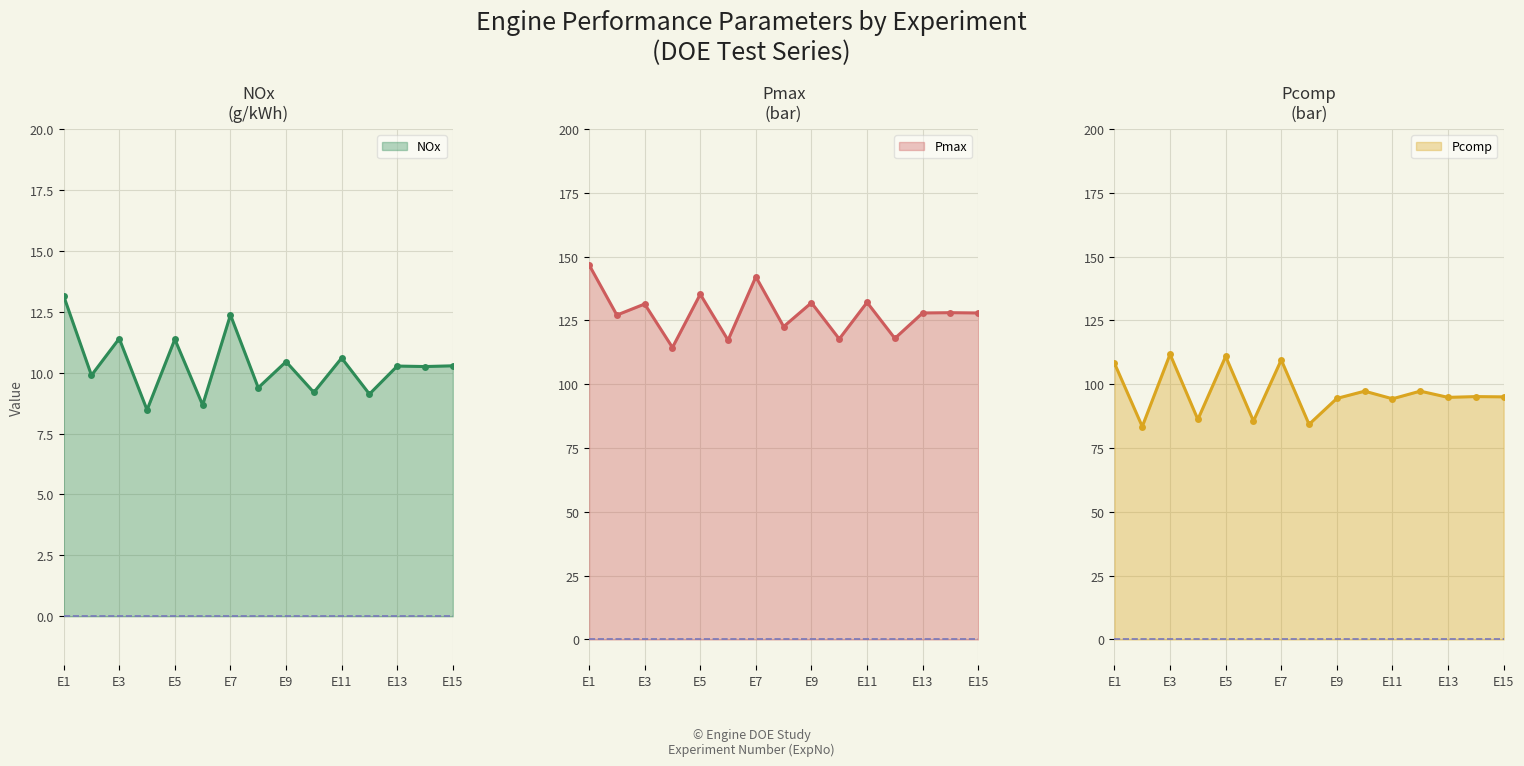

What is the value of the Pmax point at the 5th from the left?

135.3